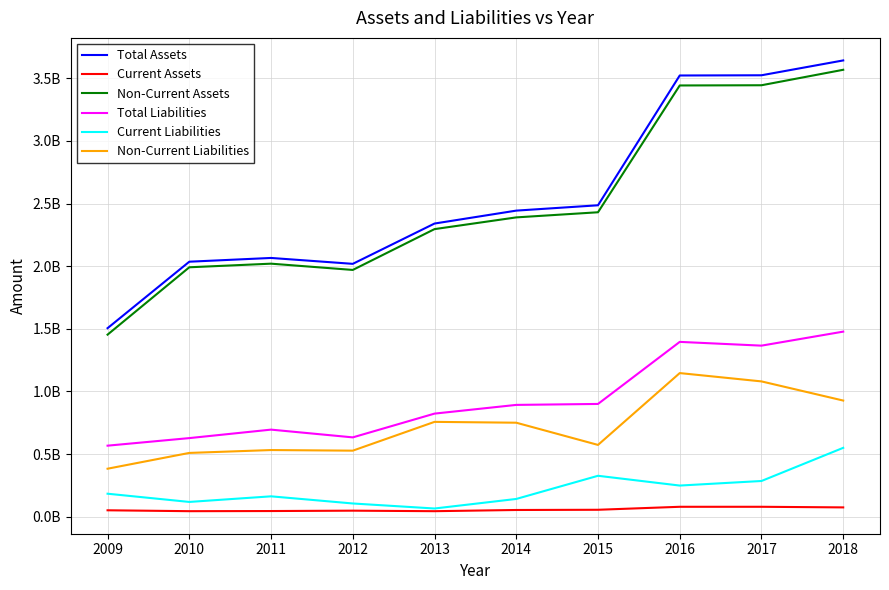

Which has a higher value, 2018 or 2017?

2018